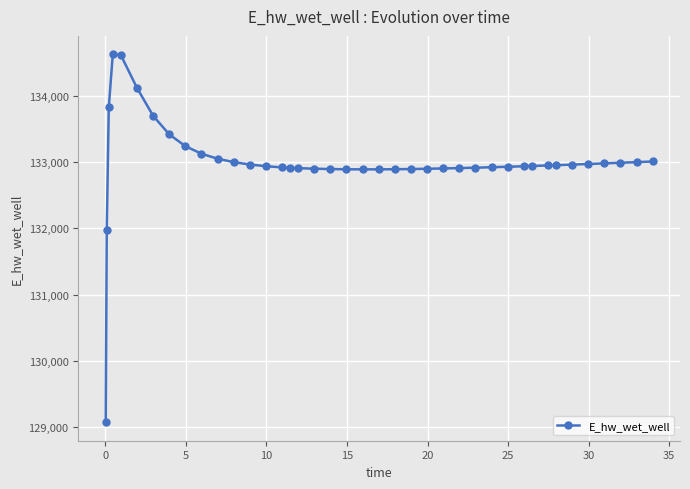

What is the sum of all values?

5319868.1